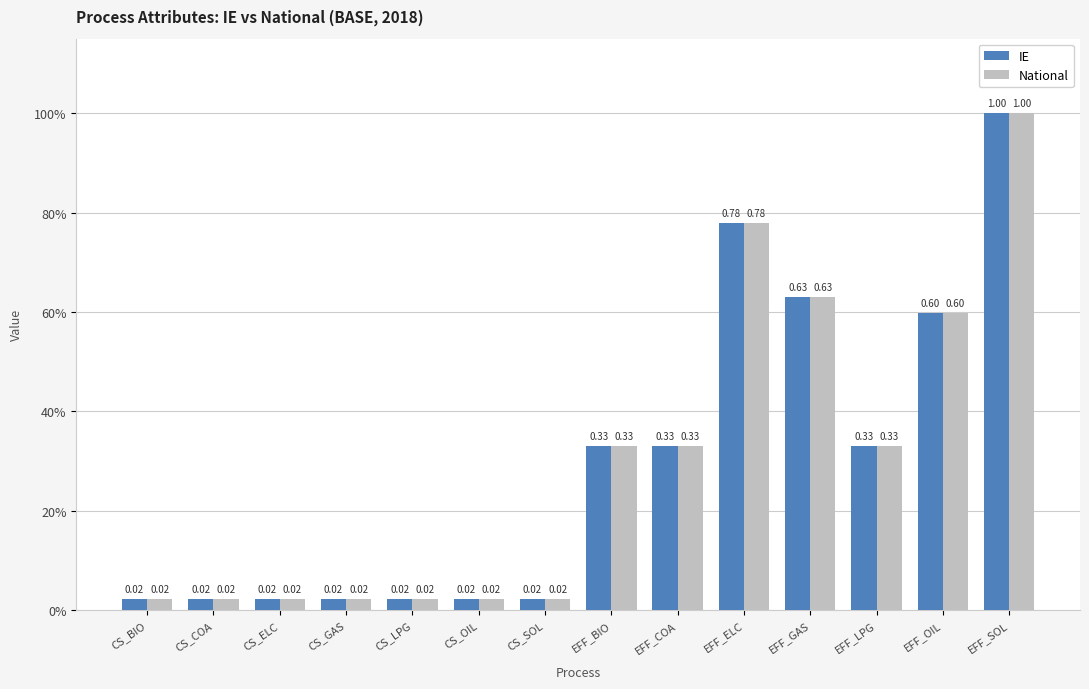

Does the chart contain any negative values?

No